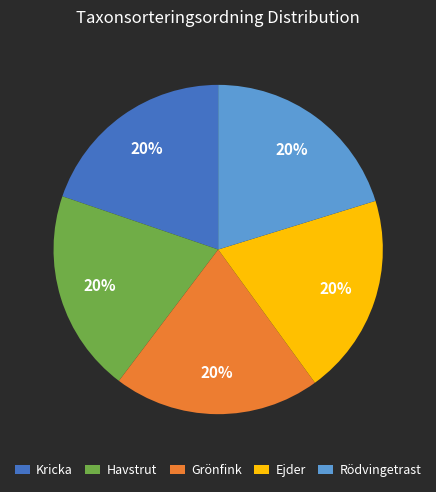

True or false: Rödvingetrast accounts for 14% of the total.

False